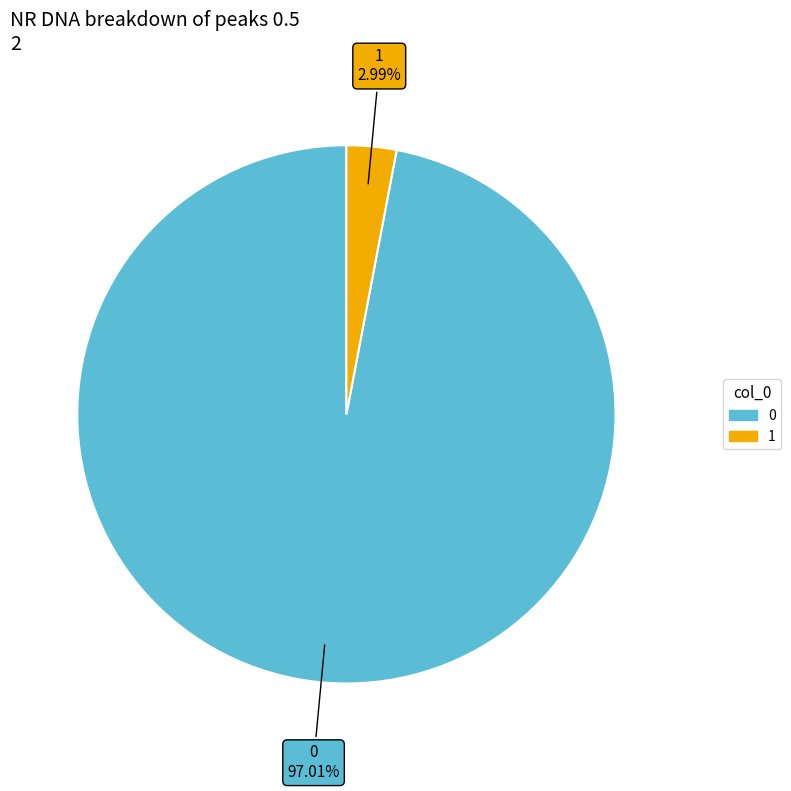

How much of the chart is everything except 1?

97.0%